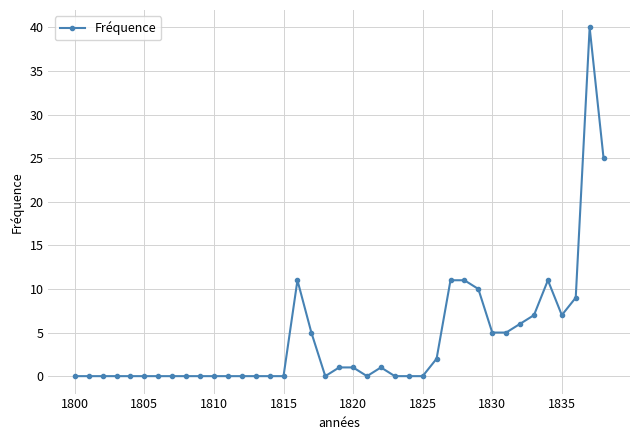

What is the value of the 21st point from the left?

1